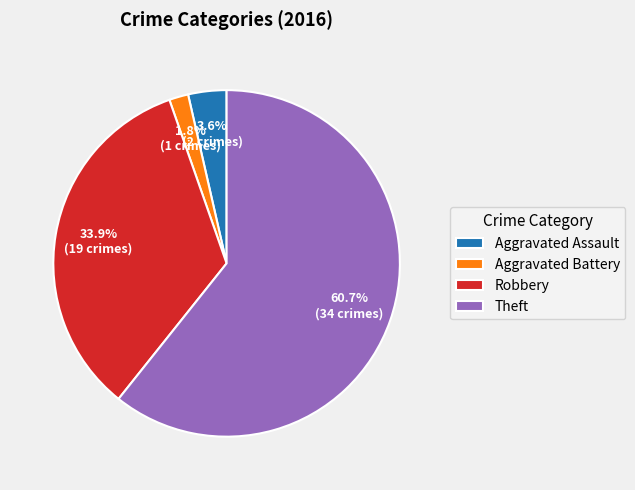

Which has a higher value, Theft or Robbery?

Theft